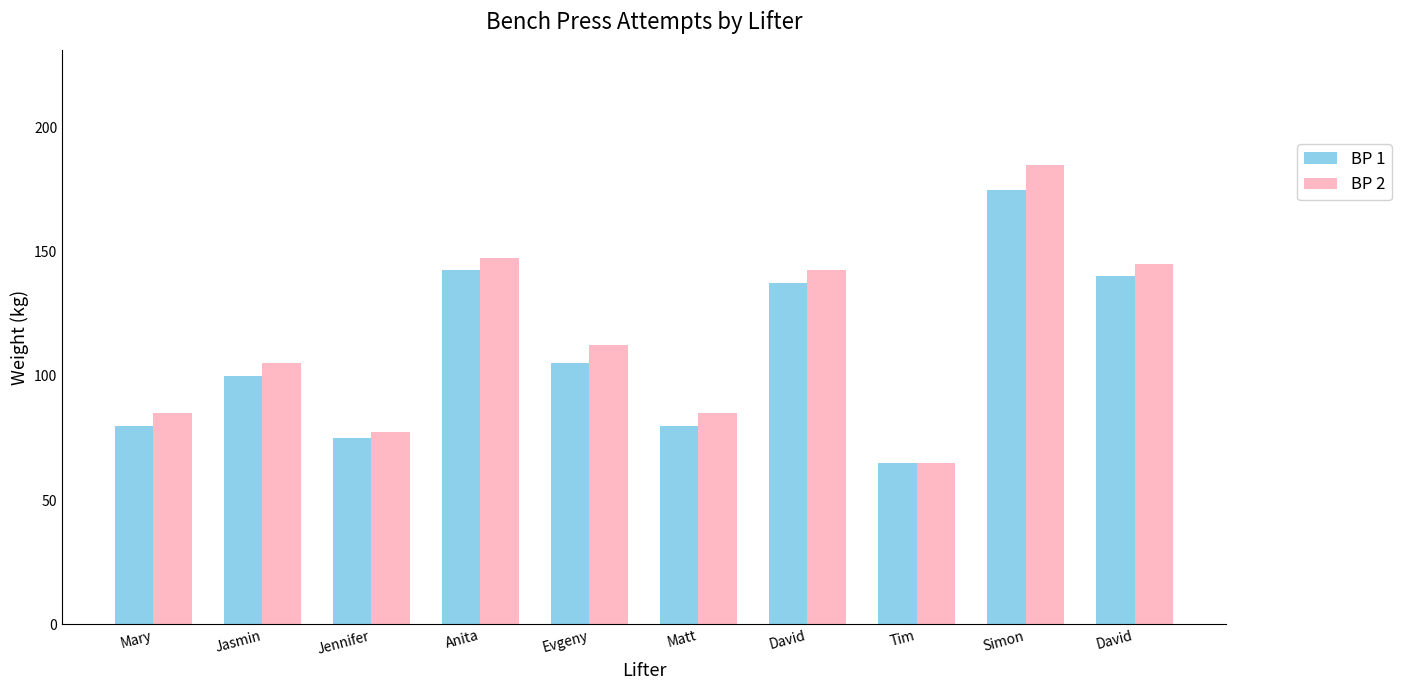

What is the difference between the BP 1 values at Jennifer and Evgeny?

30.0